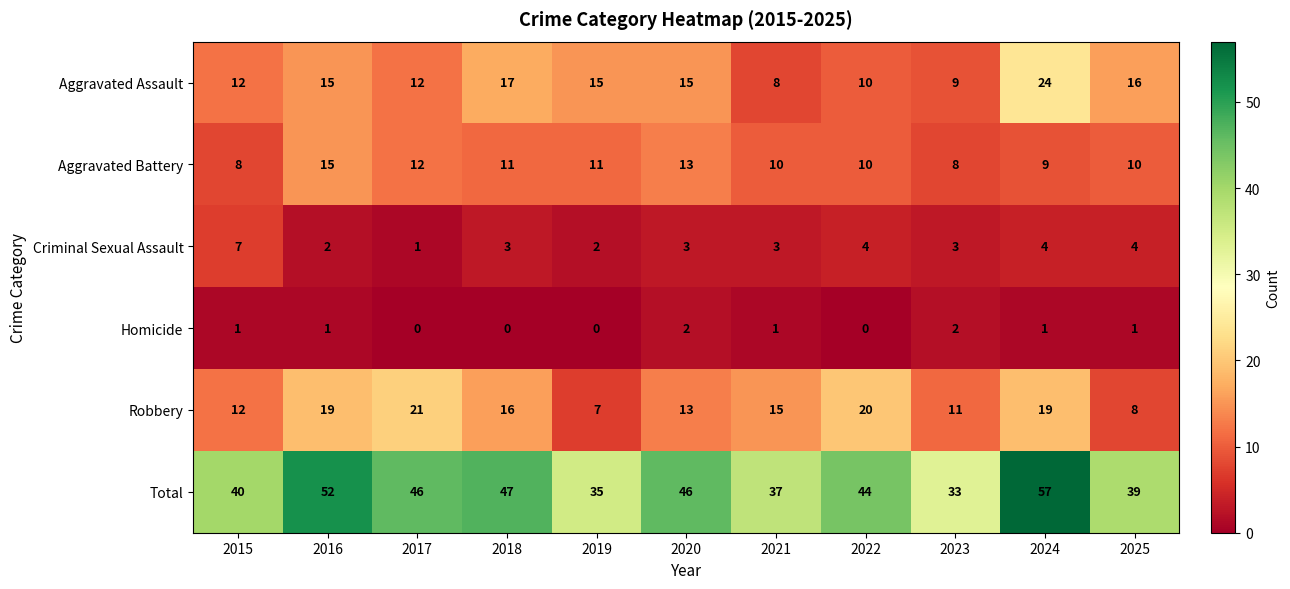

The value of Criminal Sexual Assault at 2022 is 1. True or false?

False